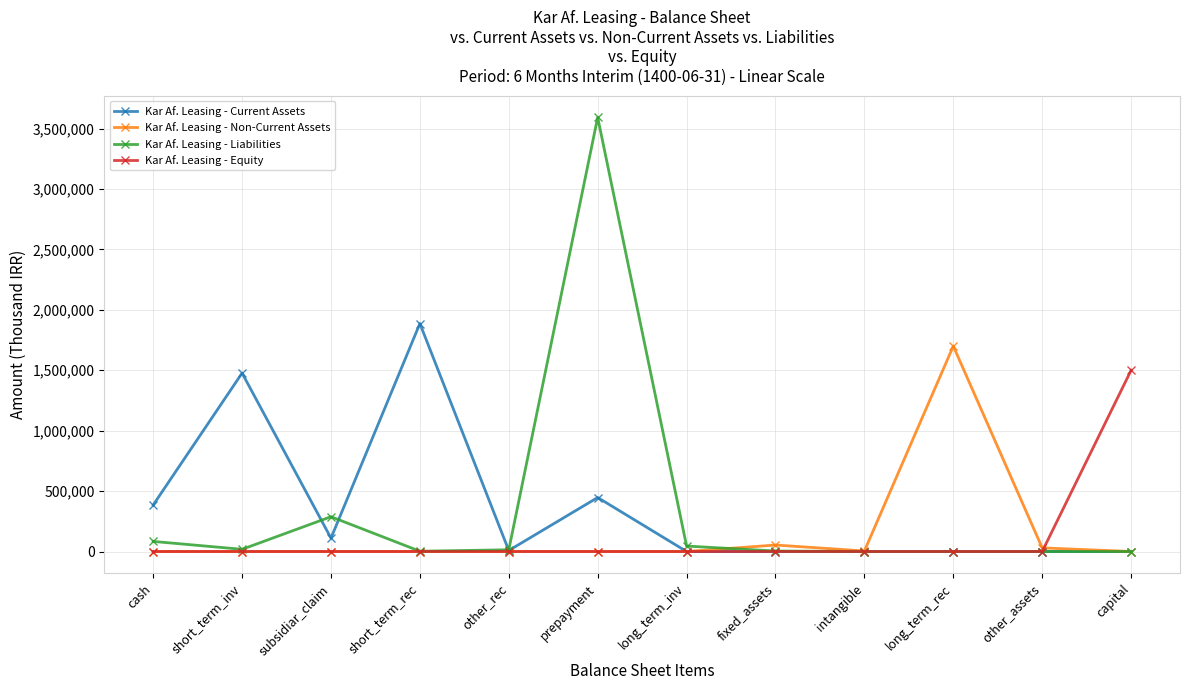

At which category is the sum across all series the highest?

prepayment